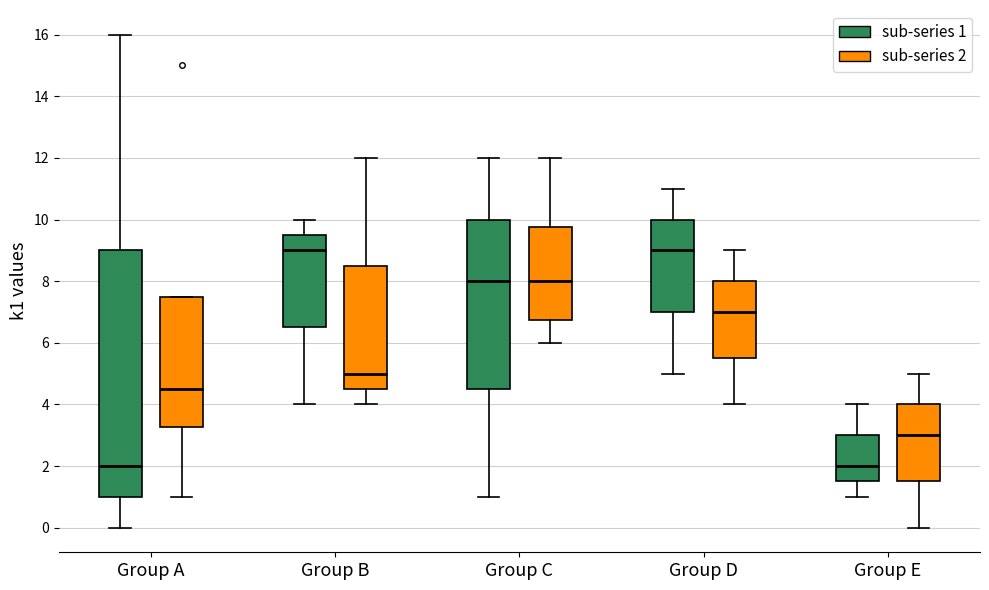

Reading left to right, transcribe this box plot: for each box, give where its median line is, the range the box spans, and where its two whiskers end, as read against the y-axis. The values are not printed on the chart, so give them approximately, as read against the axis.

Group A (sub-series 1): median 2.0, box 1.0 to 9.0, whiskers 0.0 to 16.0
Group A (sub-series 2): median 4.6, box 3.2 to 7.6, whiskers 1.0 to 7.6
Group B (sub-series 1): median 9.0, box 6.6 to 9.6, whiskers 4.0 to 10.0
Group B (sub-series 2): median 5.0, box 4.6 to 8.6, whiskers 4.0 to 12.0
Group C (sub-series 1): median 8.0, box 4.6 to 10.0, whiskers 1.0 to 12.0
Group C (sub-series 2): median 8.0, box 6.8 to 9.8, whiskers 6.0 to 12.0
Group D (sub-series 1): median 9.0, box 7.0 to 10.0, whiskers 5.0 to 11.0
Group D (sub-series 2): median 7.0, box 5.6 to 8.0, whiskers 4.0 to 9.0
Group E (sub-series 1): median 2.0, box 1.6 to 3.0, whiskers 1.0 to 4.0
Group E (sub-series 2): median 3.0, box 1.6 to 4.0, whiskers 0.0 to 5.0